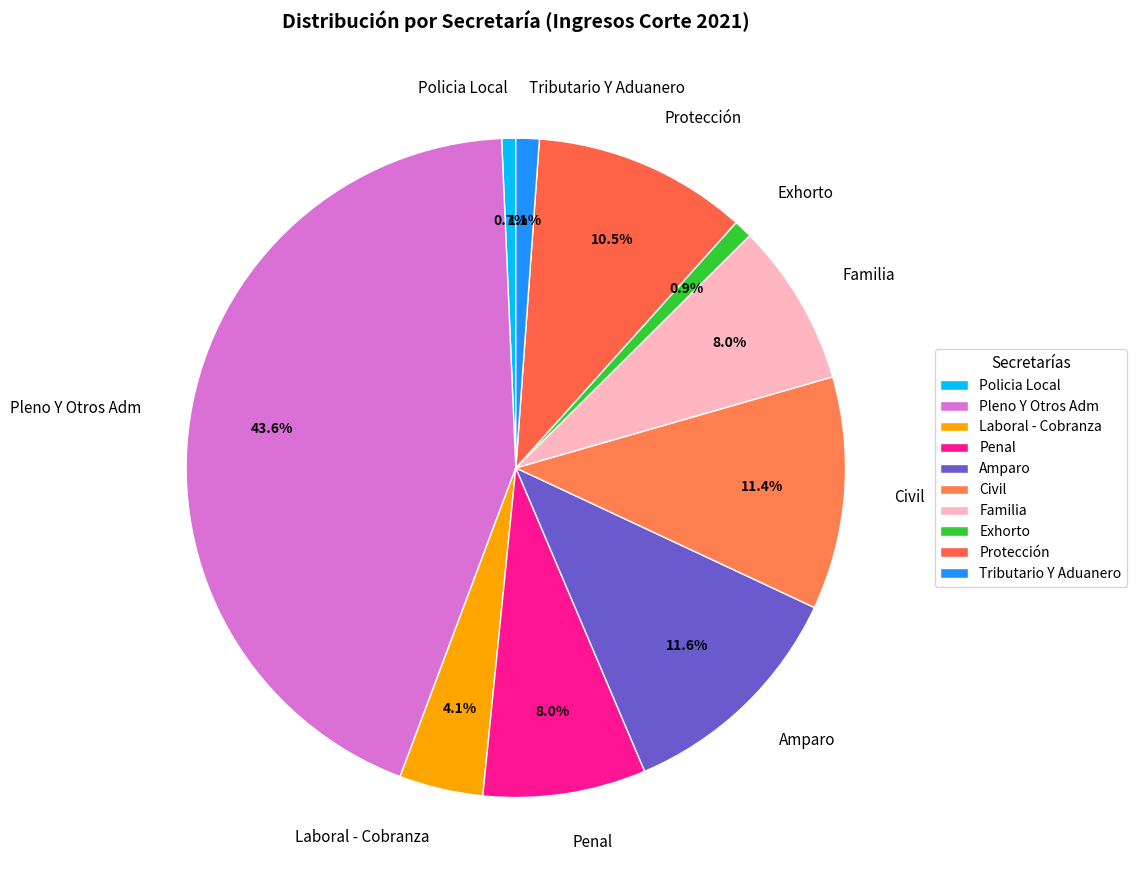

To the nearest percent, what percentage of the pie is Pleno Y Otros Adm?

44%